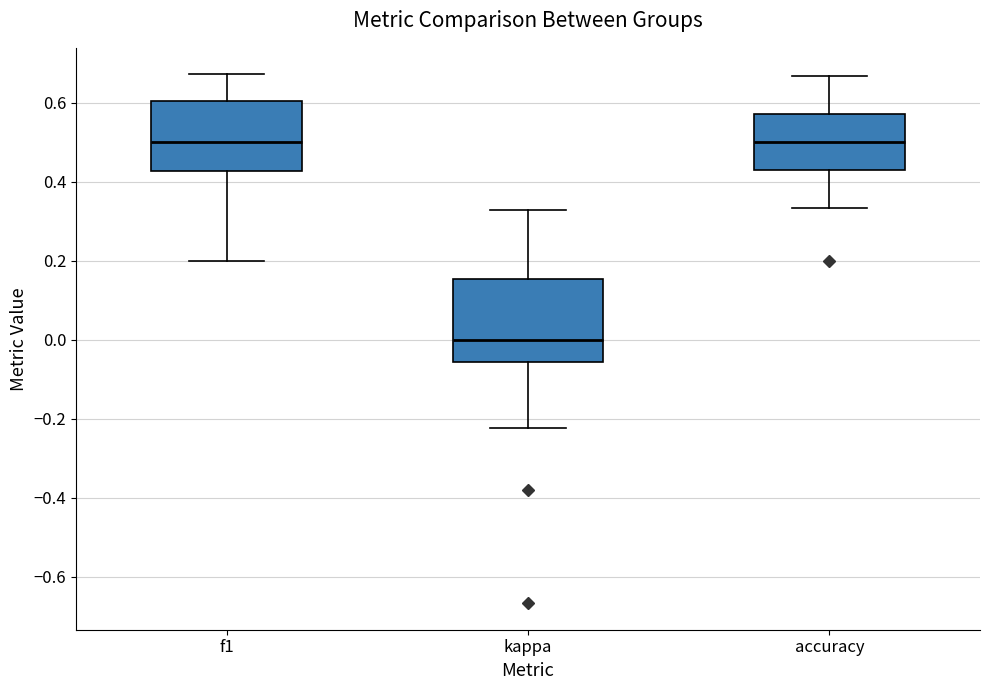

Reading left to right, read every box against the y-axis: the position of its median line, the range the box covers, and the ends of its whiskers. The values are not printed on the chart, so give them approximately, as read against the axis.

f1: median 0.50, box 0.42 to 0.60, whiskers 0.20 to 0.68
kappa: median 0.00, box -0.06 to 0.16, whiskers -0.22 to 0.32
accuracy: median 0.50, box 0.42 to 0.58, whiskers 0.34 to 0.66